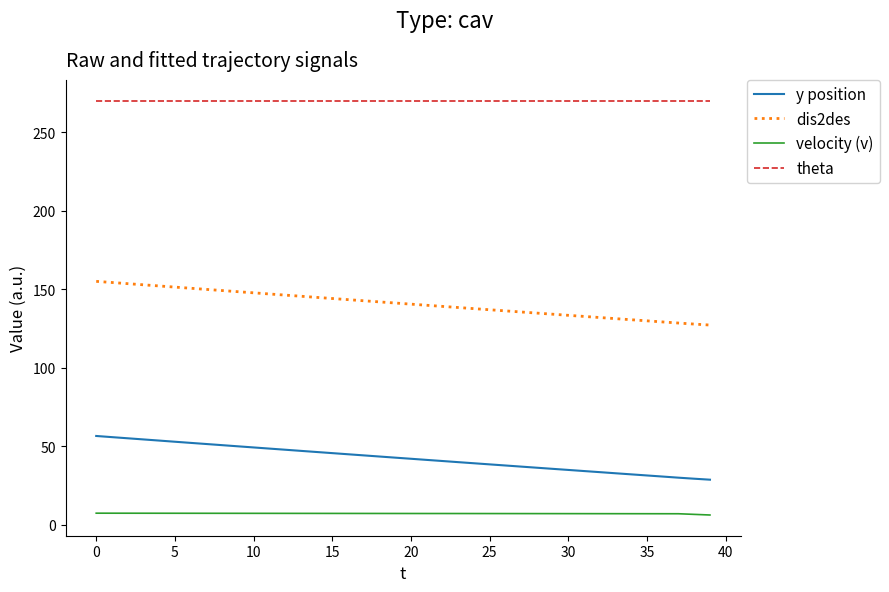

Rank the series by their maximum value, from lowest to highest.

velocity (v), y position, dis2des, theta